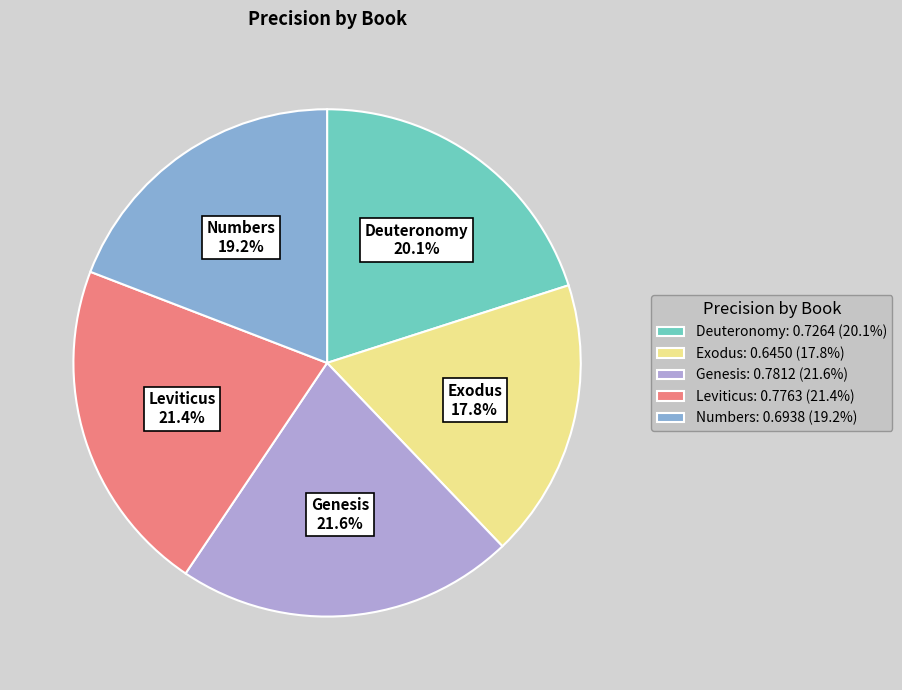

How much of the chart is everything except Leviticus: 0.7763 (21.4%)?

78.6%